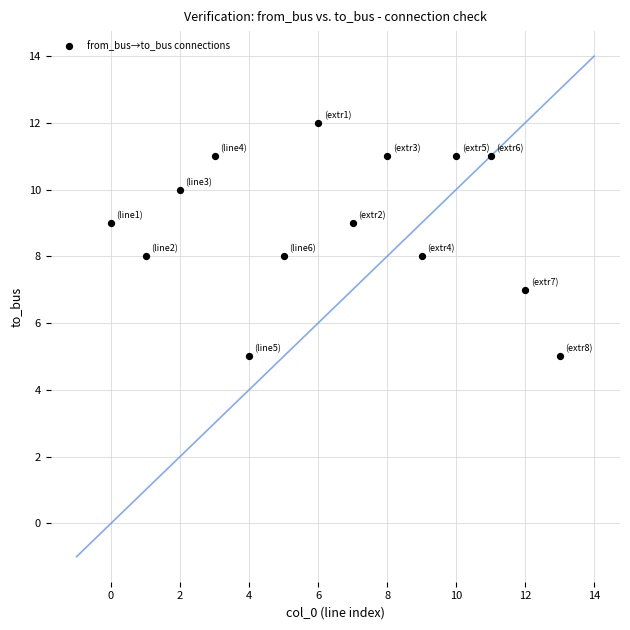

What is the range of Y values (max minus min)?

7